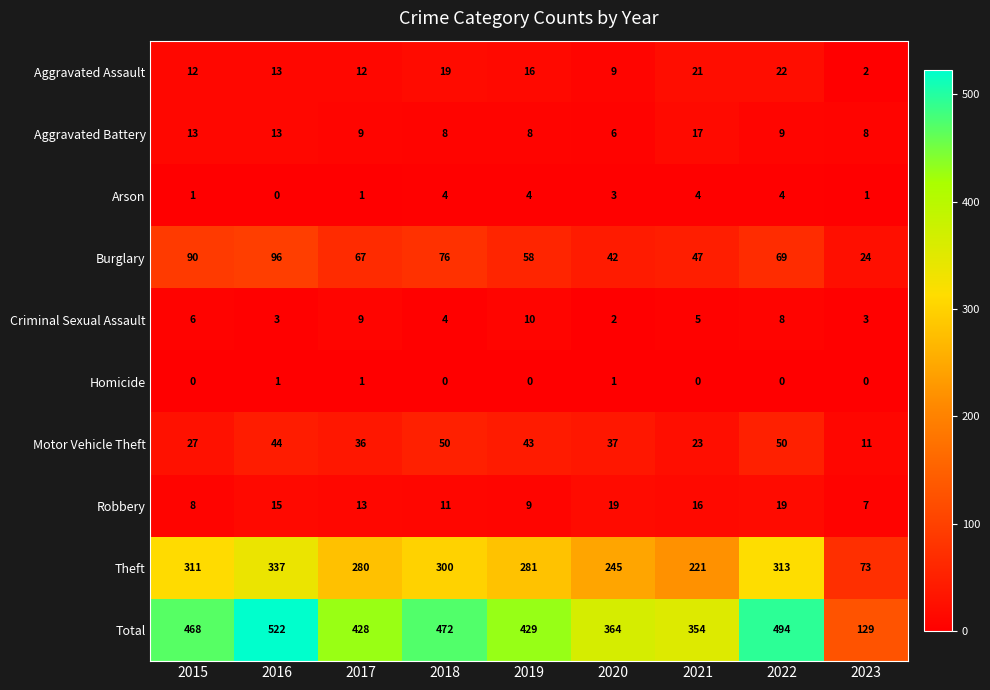

Where is Burglary nearest to the value 60?

2019